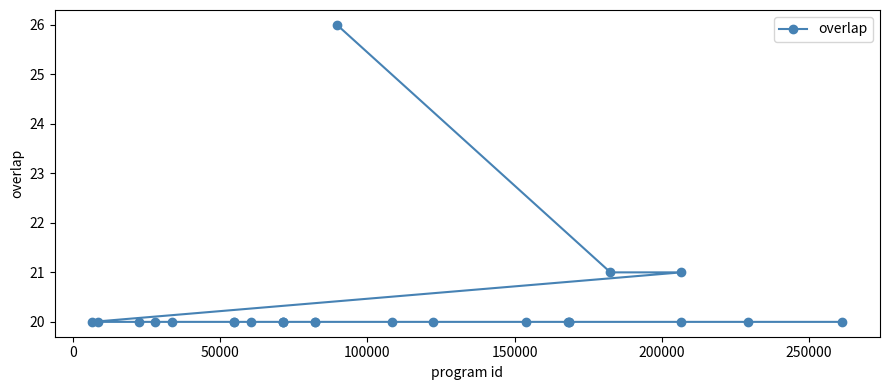

What is the value of the 18th point from the left?

20